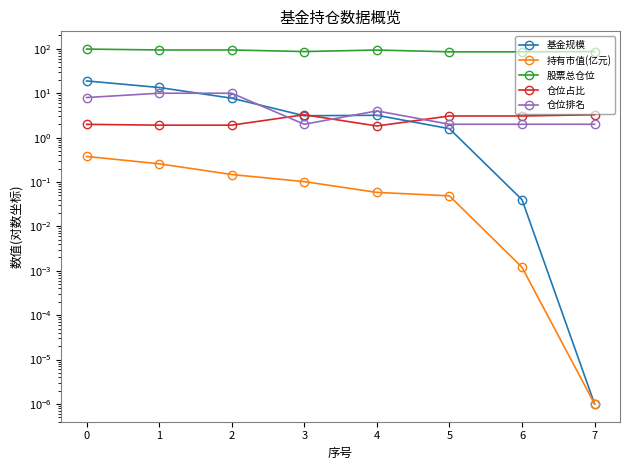

In 仓位占比, how many points are higher than both neighbors (excluding endpoints)?

1